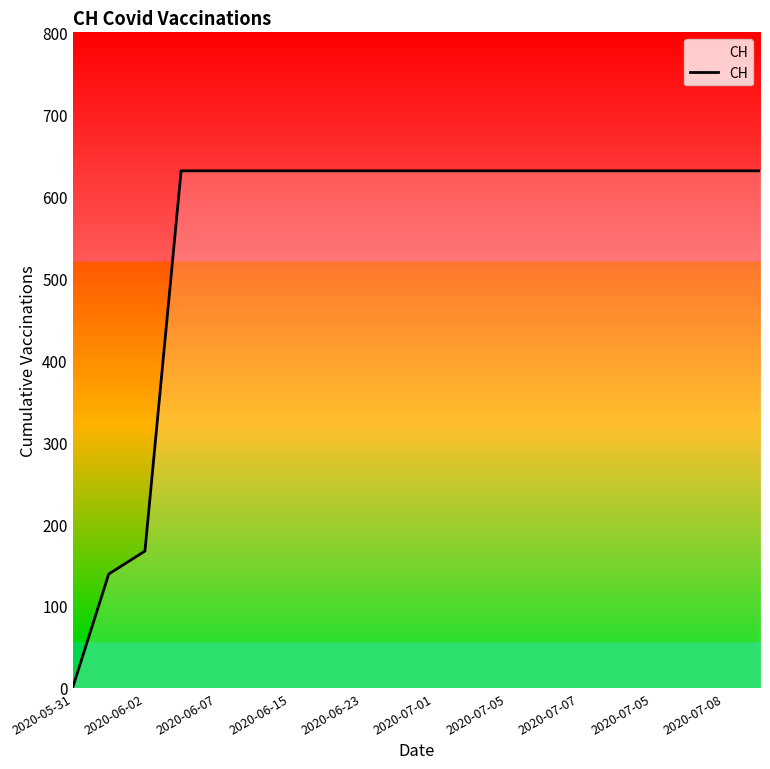

Is it true that the value at 2020-06-15 is 631?

True